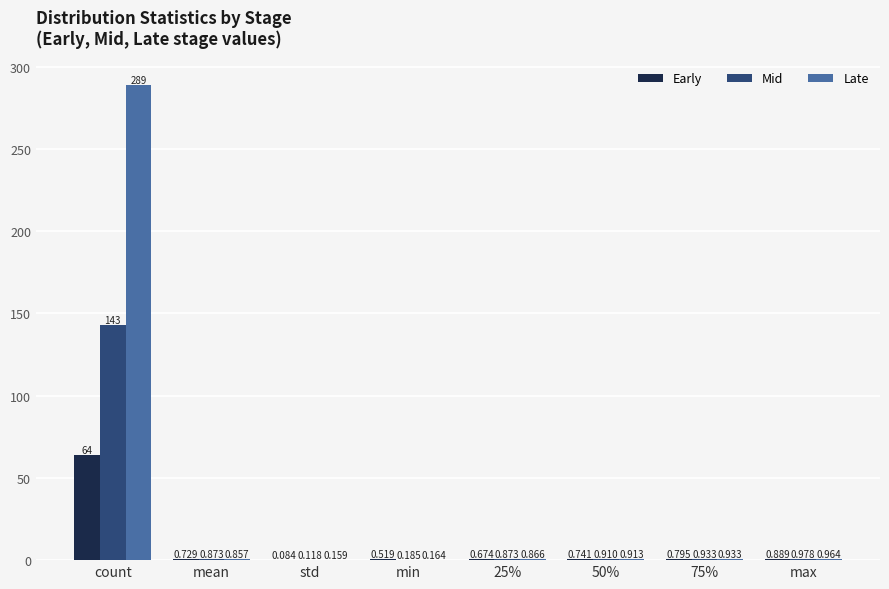

At which label does Mid reach its peak?

count